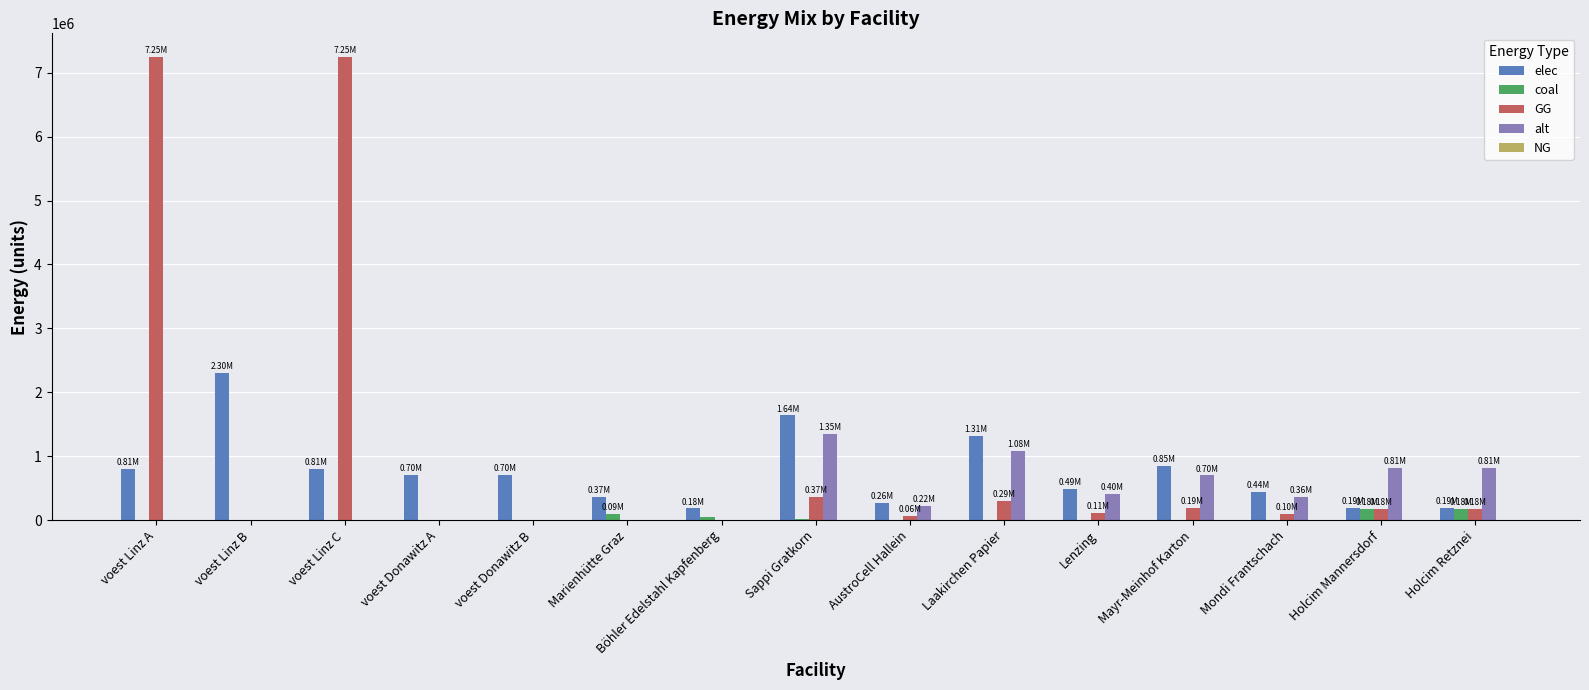

What is the average value of the elec series?

749233.2